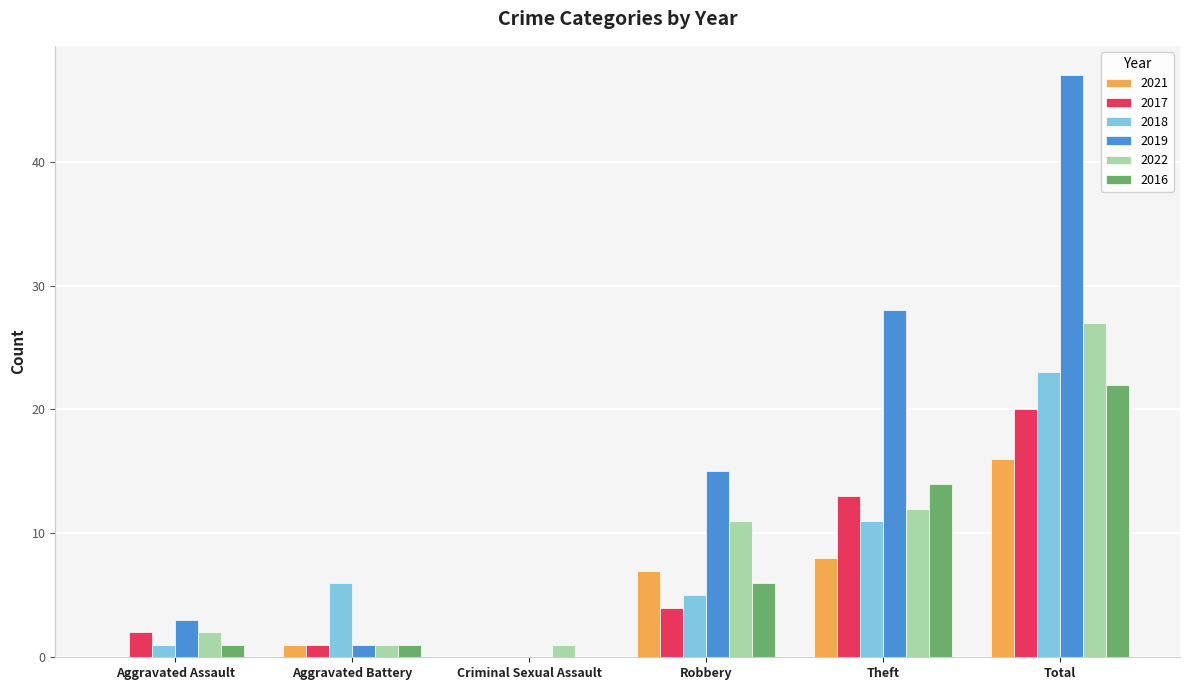

The 2016 series shows 22 at Theft. True or false?

False